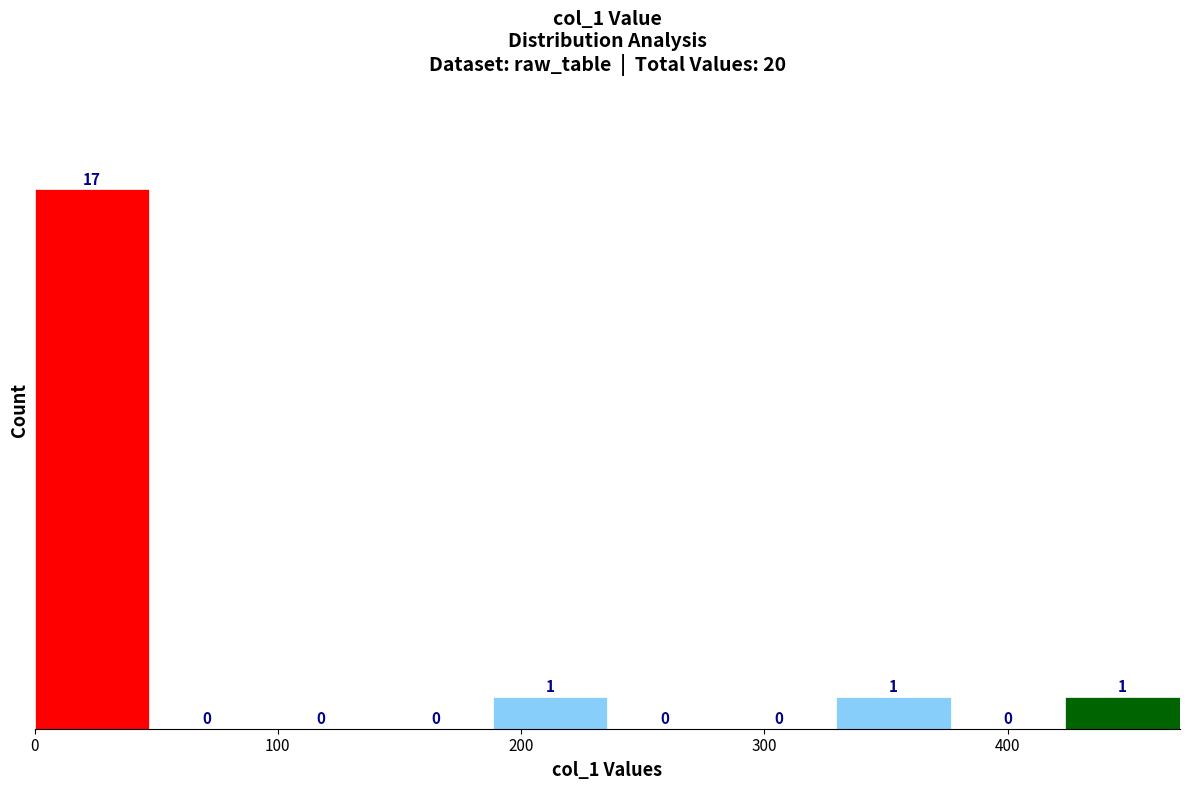

How tall is the bar that spans 330 to 380 on the x-axis? The bar edges are not printed on the chart, so give them approximately, as read against the axis.

1